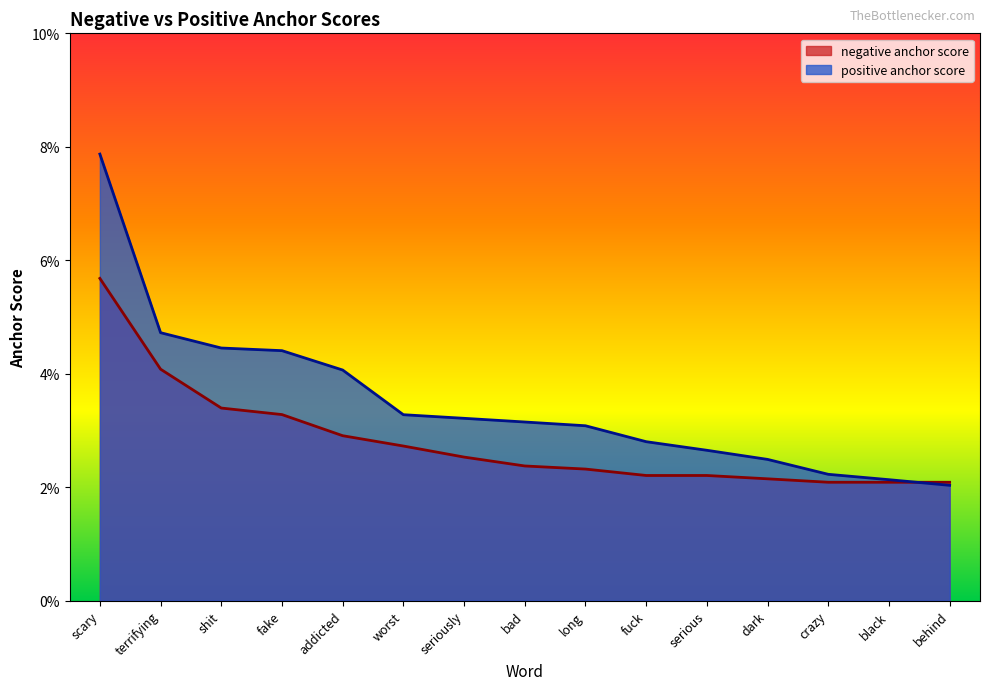

What is the label of the 2nd point from the right?

black